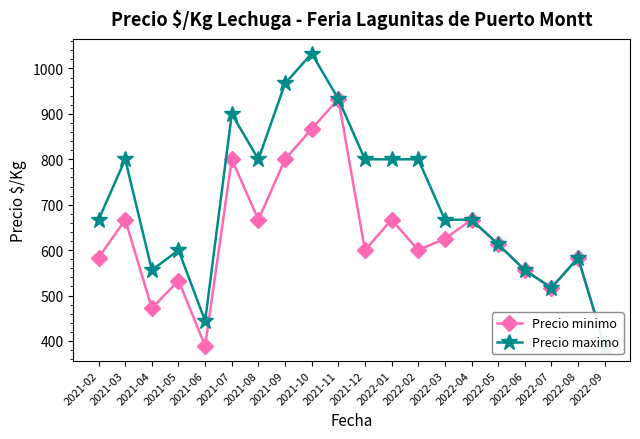

True or false: Precio minimo and Precio maximo intersect in this chart.

False